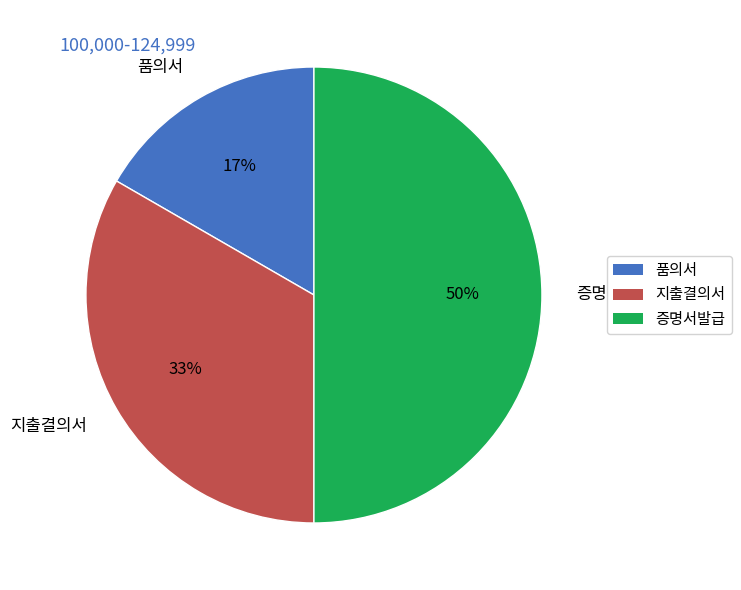

To the nearest percent, what is the combined percentage of 지출결의서 and 품의서?

50%